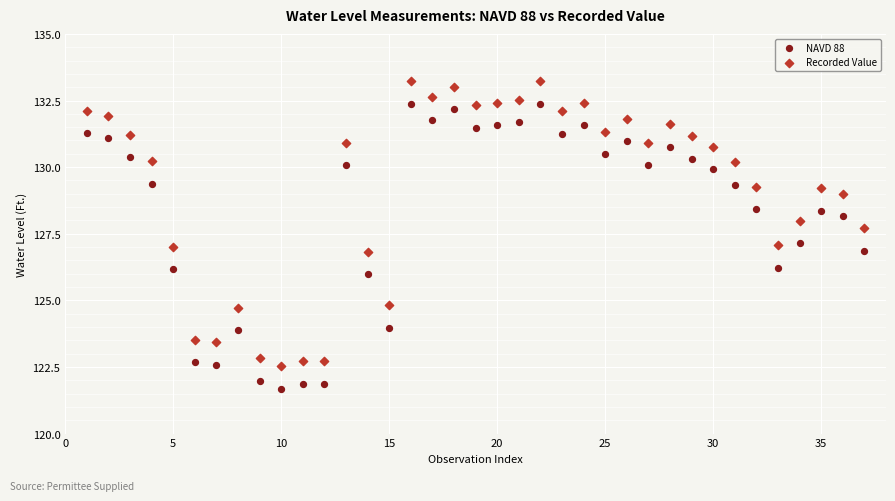

Across all data points, what is the range of Y values (max minus min)?

11.5